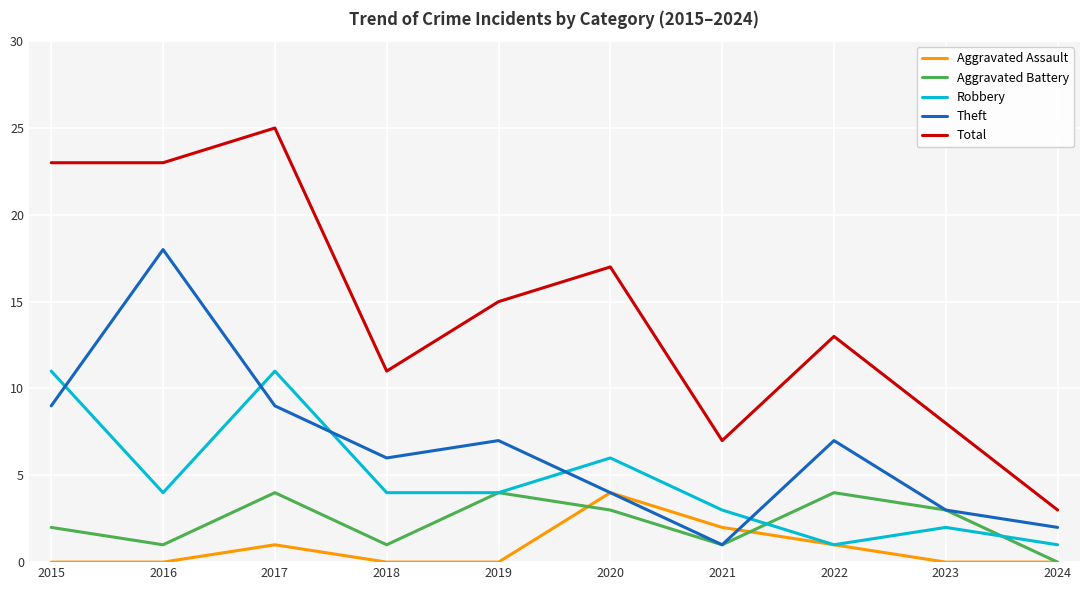

True or false: Theft and Robbery cross at least once.

True